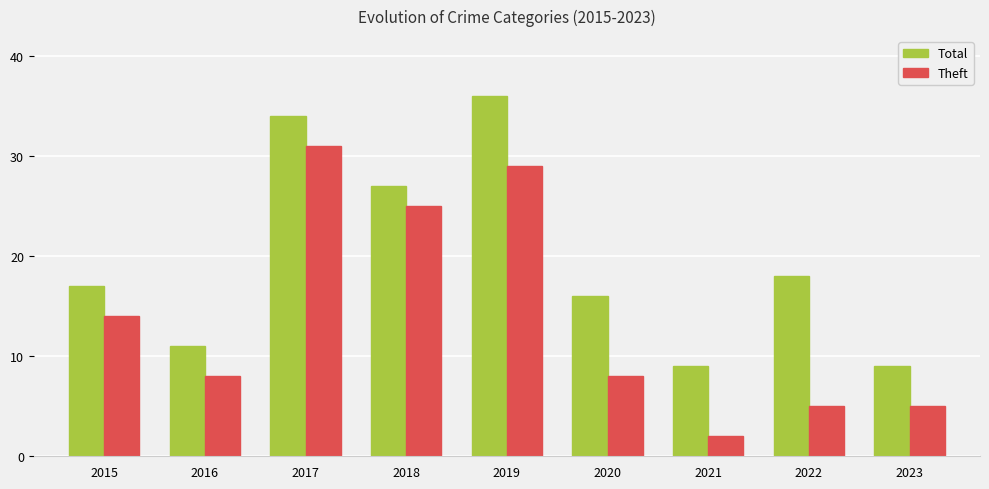

What is the smallest value displayed?

2